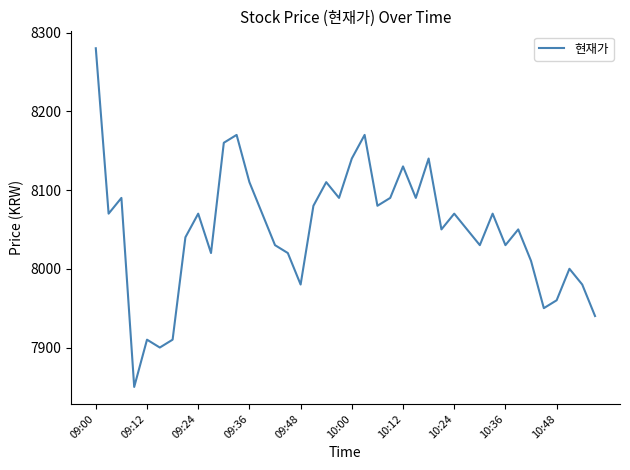

True or false: there are more than 1 points higher than both neighbors.

True